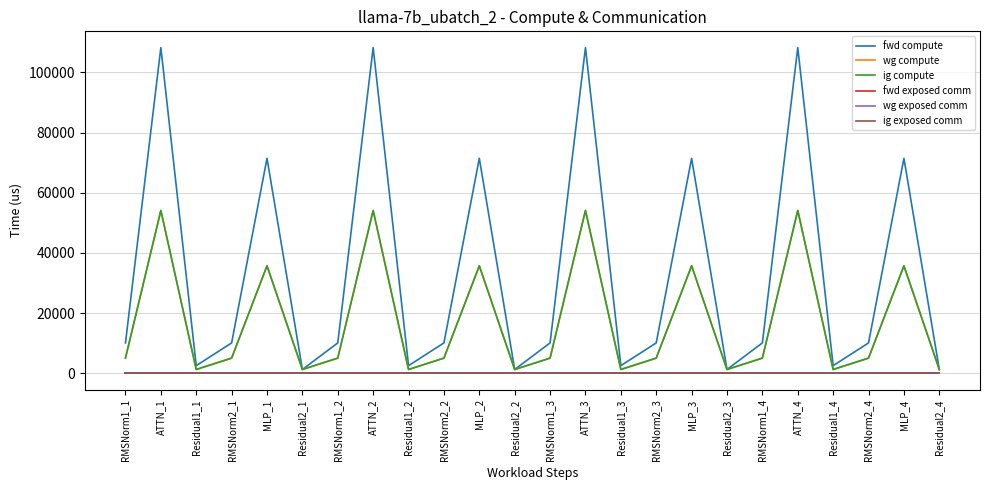

Is it true that ig compute equals 35711.5 at MLP_2?

True